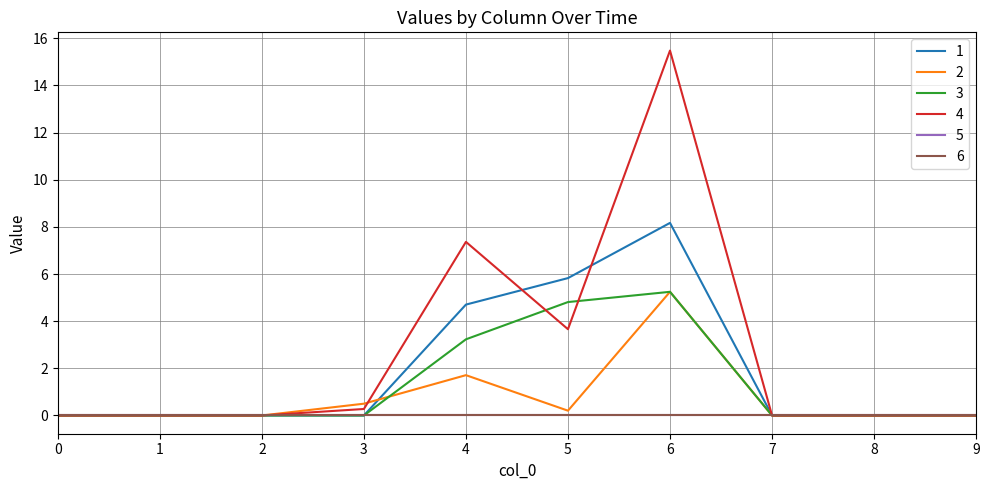

How many interior local peaks does the 4 series have?

2